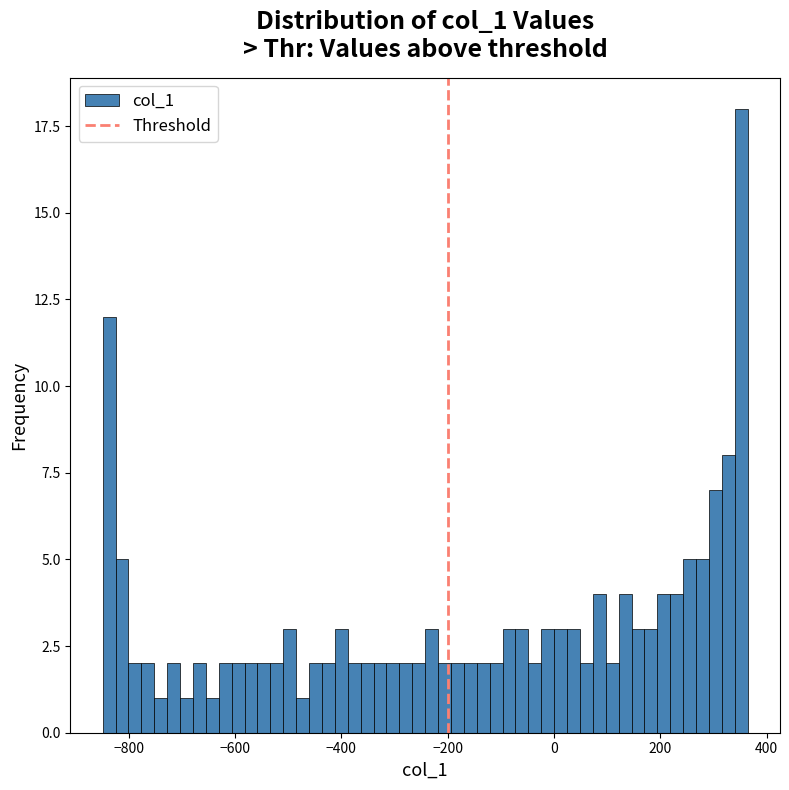

Read against the x-axis, roughly where is the centre of the tallest bar?

360